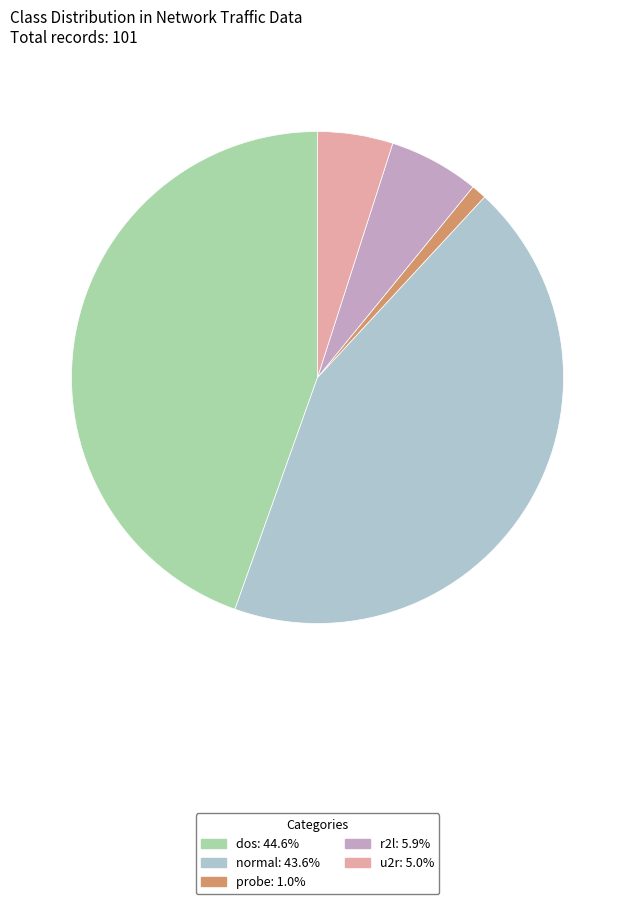

Is there a majority slice in this chart?

No